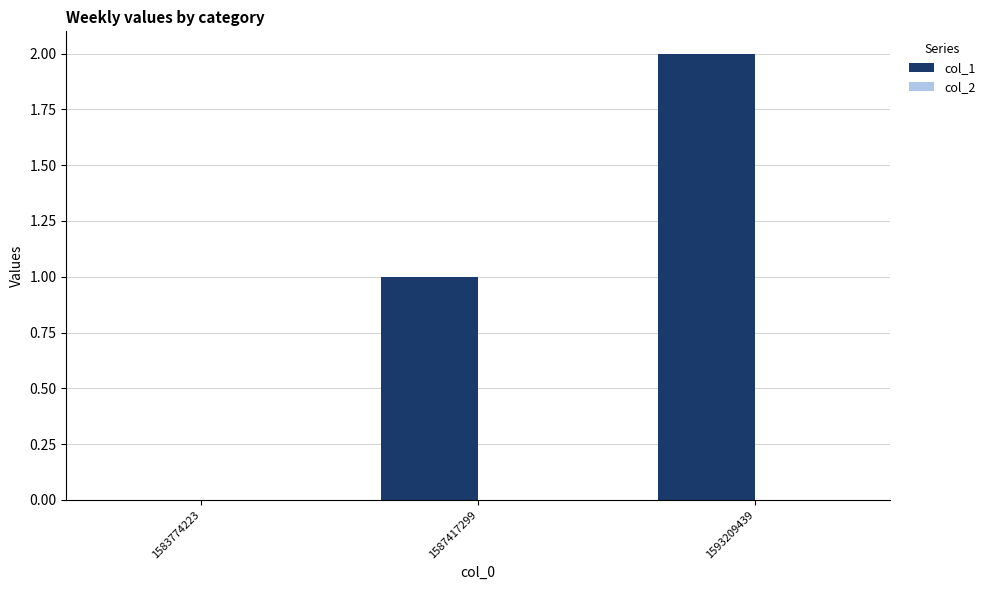

True or false: the data shows 2 at 1593209439.

True